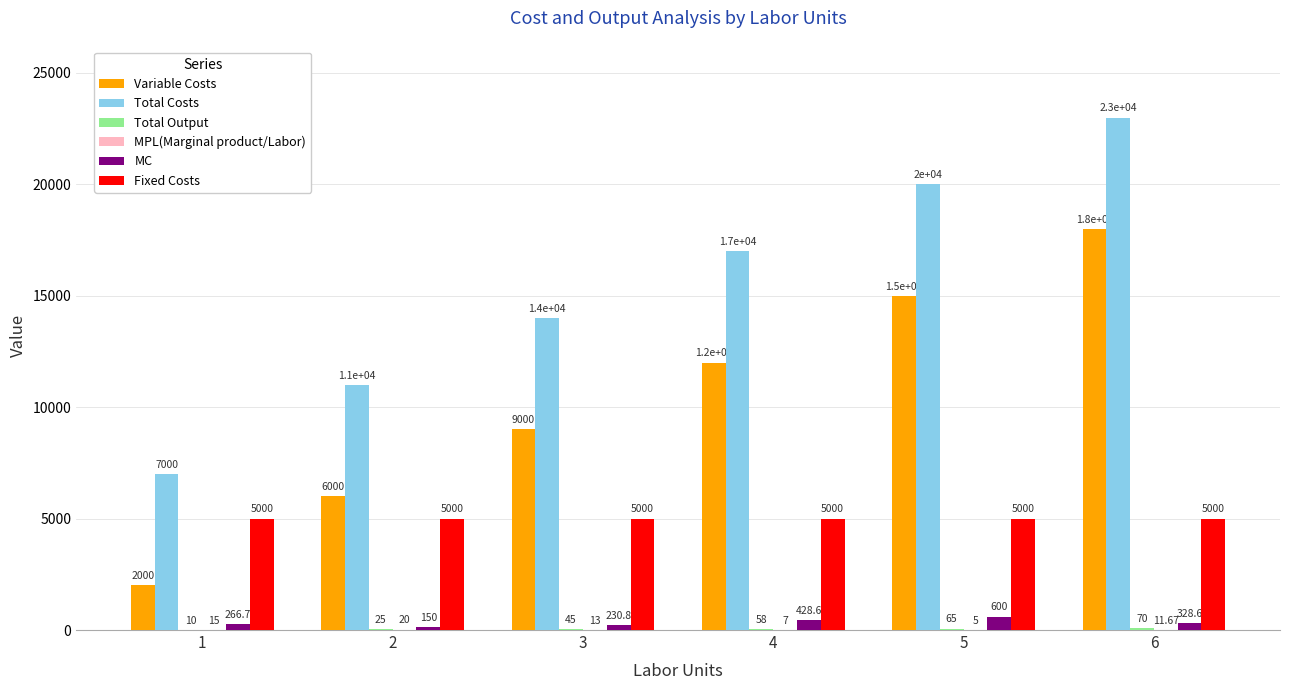

What is the total value across all series at 5?

40670.0